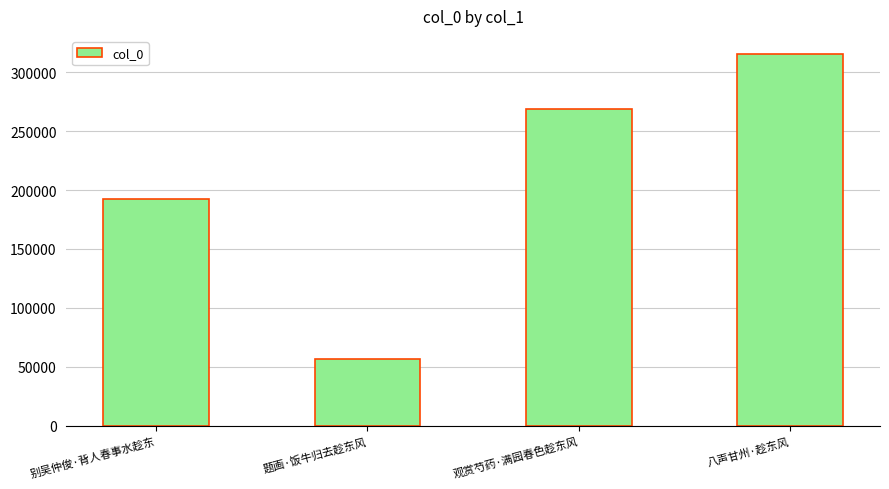

What is the sum of the values at 题画·饭牛归去趁东风 and 别吴仲俊·背人春事水趁东?

249519